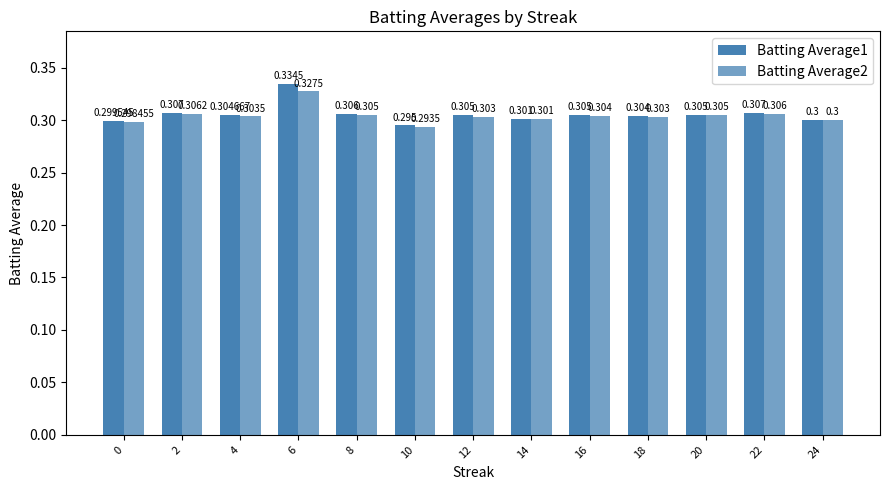

How many groups of bars are there?

13